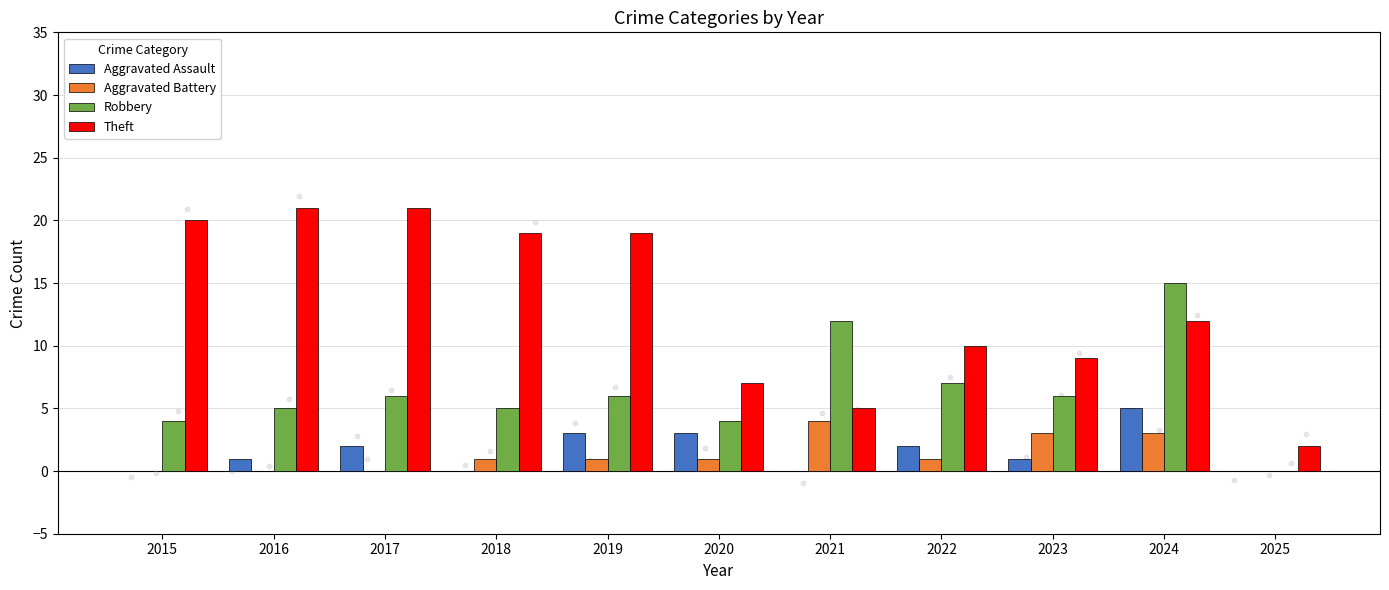

What is the total value across all series at 2021?

21